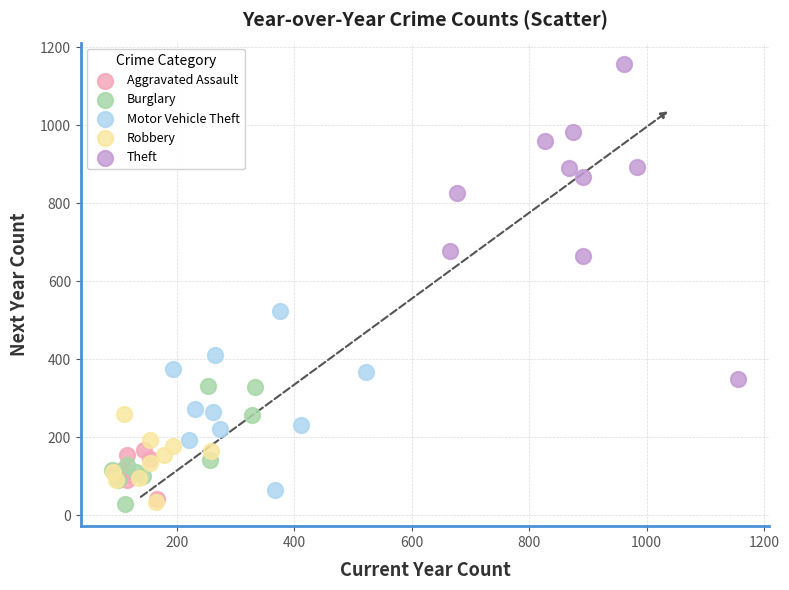

Which series has the widest spread of Y values?

Theft